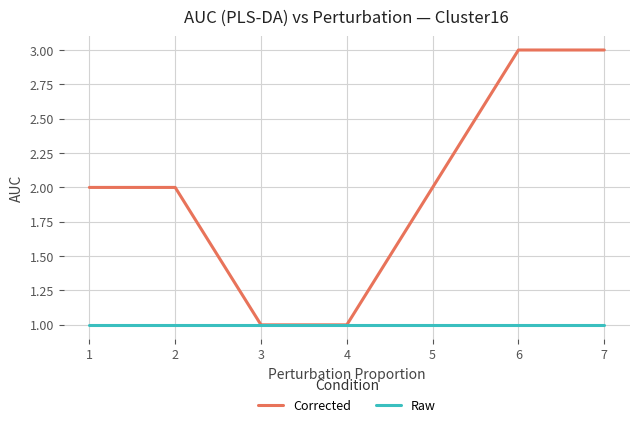

How many lines are shown in the chart?

2